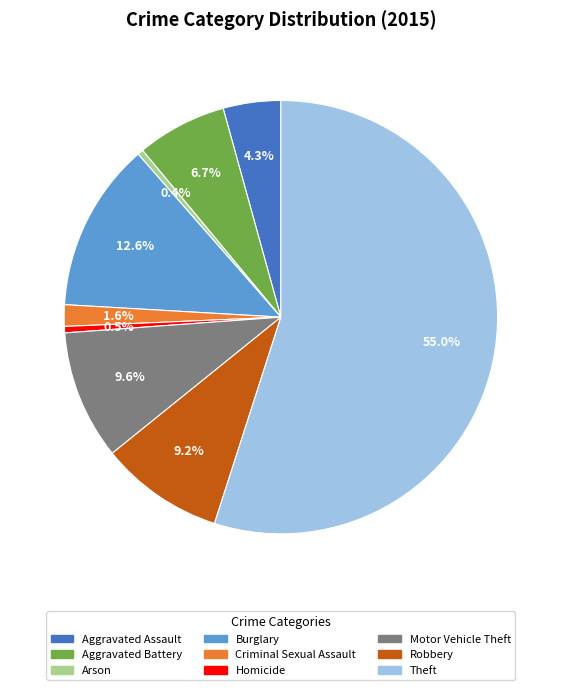

Which has a higher value, Motor Vehicle Theft or Aggravated Assault?

Motor Vehicle Theft